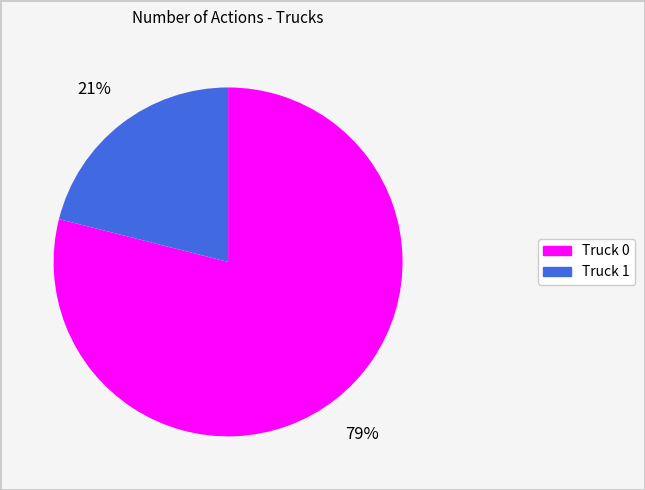

Count the number of slices in the pie.

2